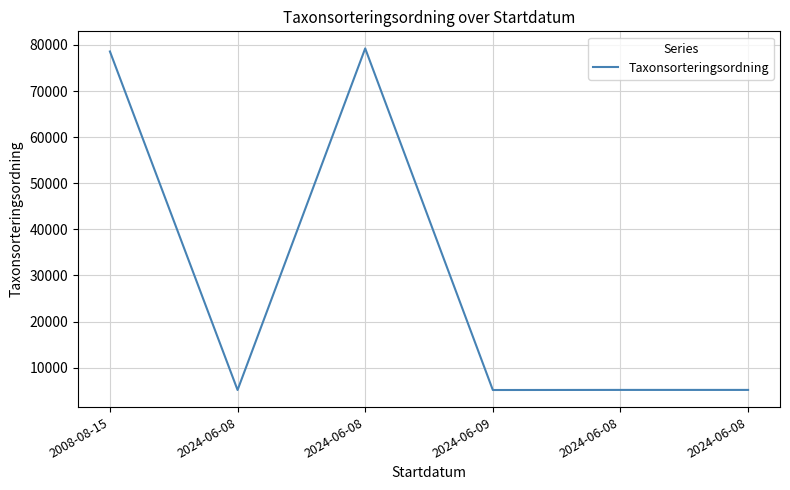

True or false: there are more than 0 points higher than both neighbors.

True